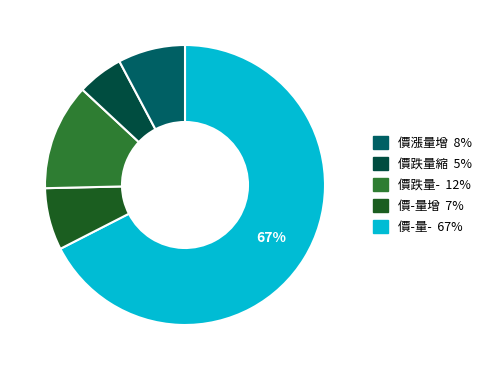

The 價-量- 67% slice represents 8% of the pie. True or false?

True